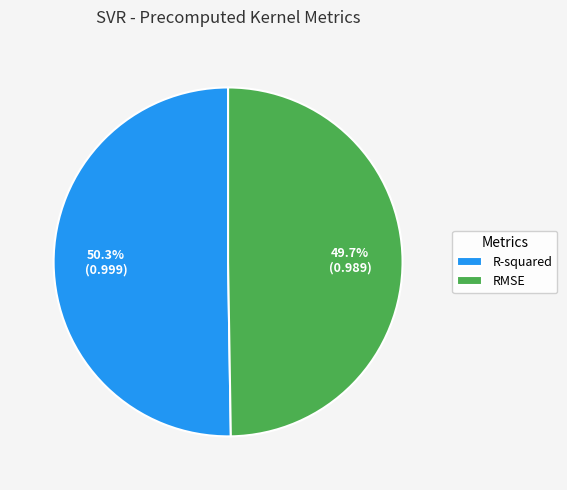

To the nearest percent, what is the difference between the largest and smallest slice percentages?

1%